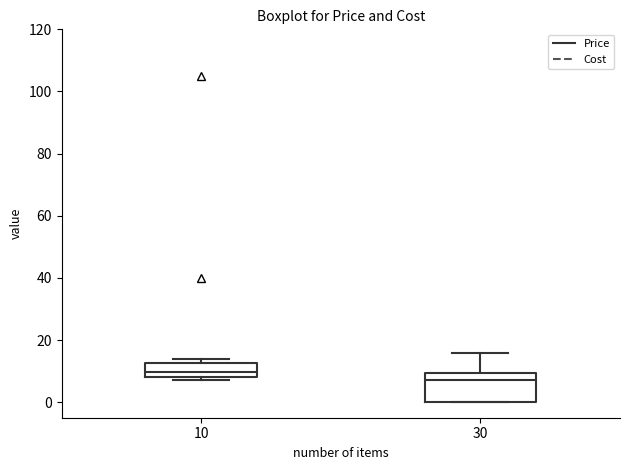

Where is the upper edge of the box at x = 30 on the y-axis? The values are not printed on the chart, so give them approximately, as read against the axis.

10